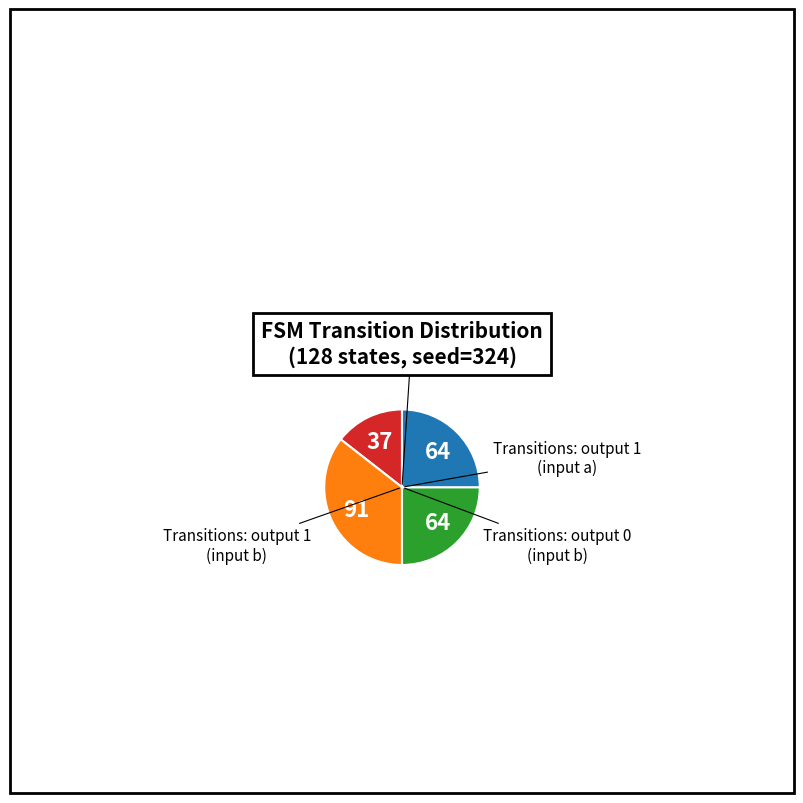

Does any single category account for the majority?

No